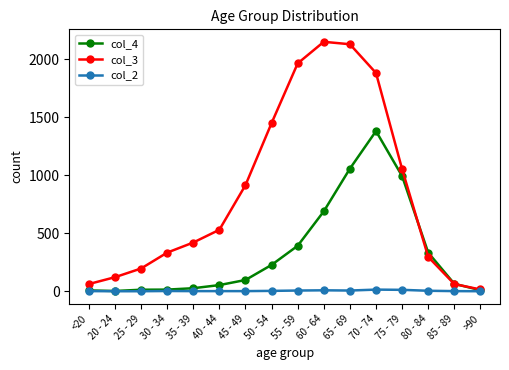

At 40 - 44, list the series in order from smallest to largest.

col_2, col_4, col_3